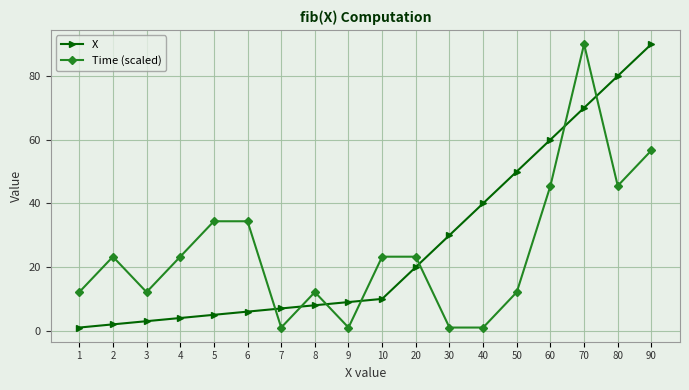

At how many categories does at least one series exceed 54?

4